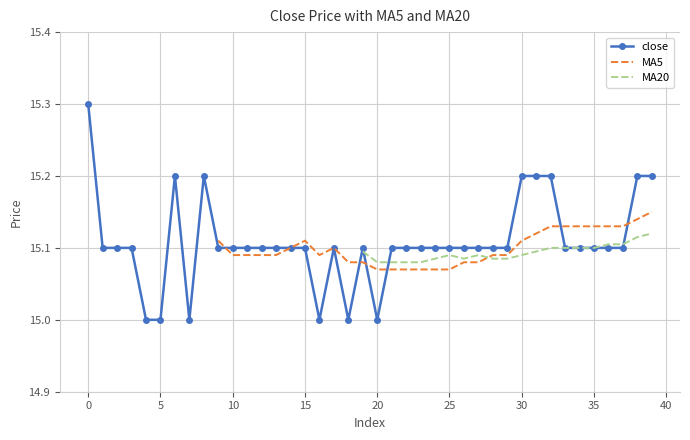

How many interior local peaks (higher than both neighbors) does the data have?

4